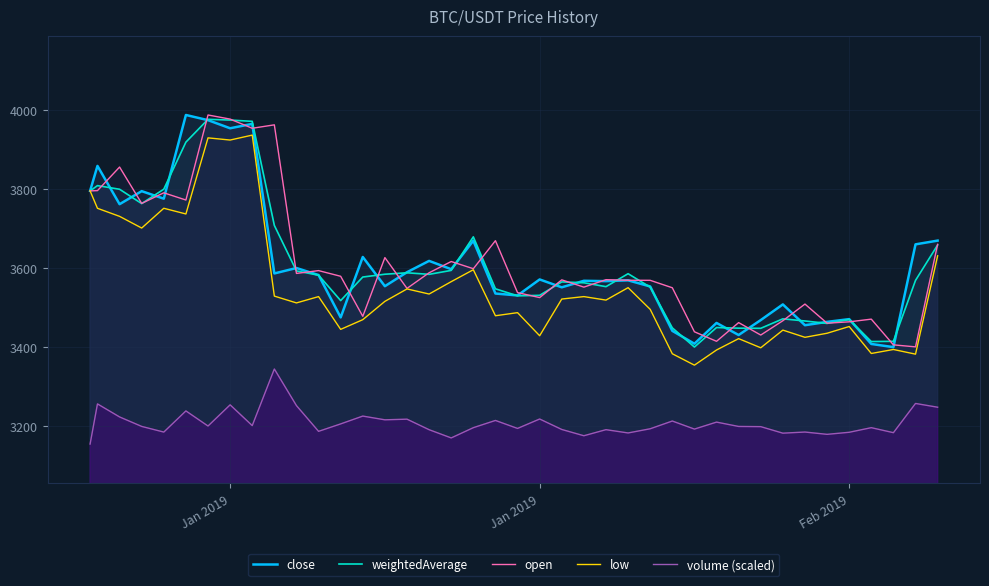

What are all the series names shown in the legend?

close, weightedAverage, open, low, volume (scaled)